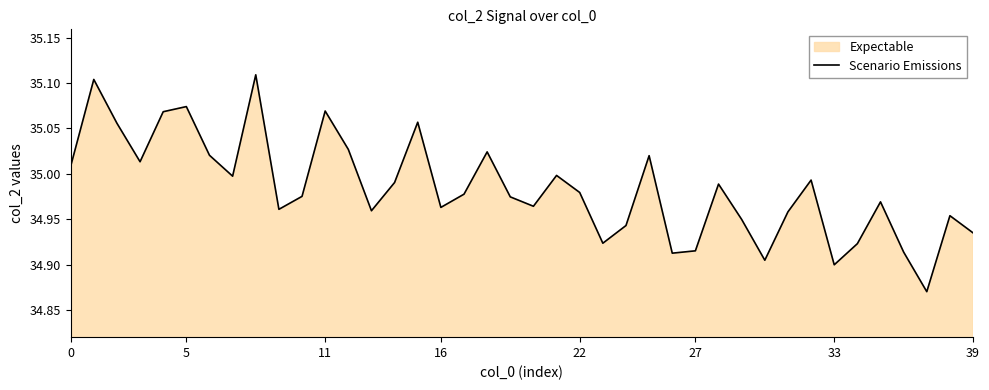

What is the average value?

35.0